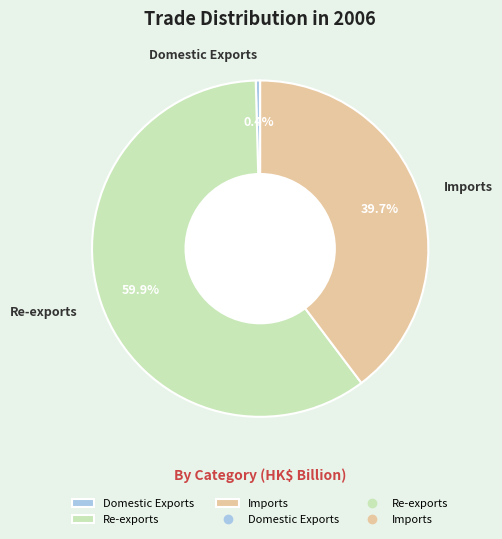

To the nearest percent, what is the average slice percentage?

33%